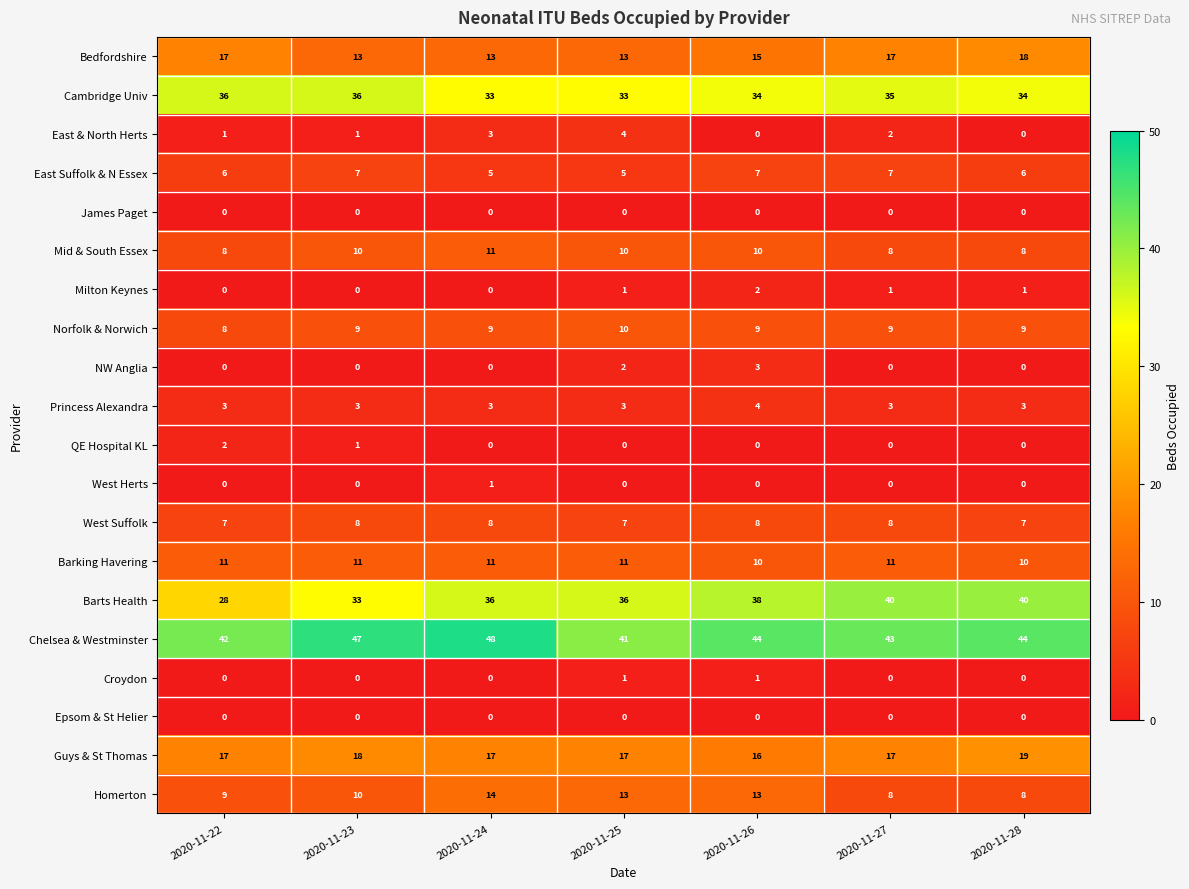

At how many categories does at least one series exceed 32?

7